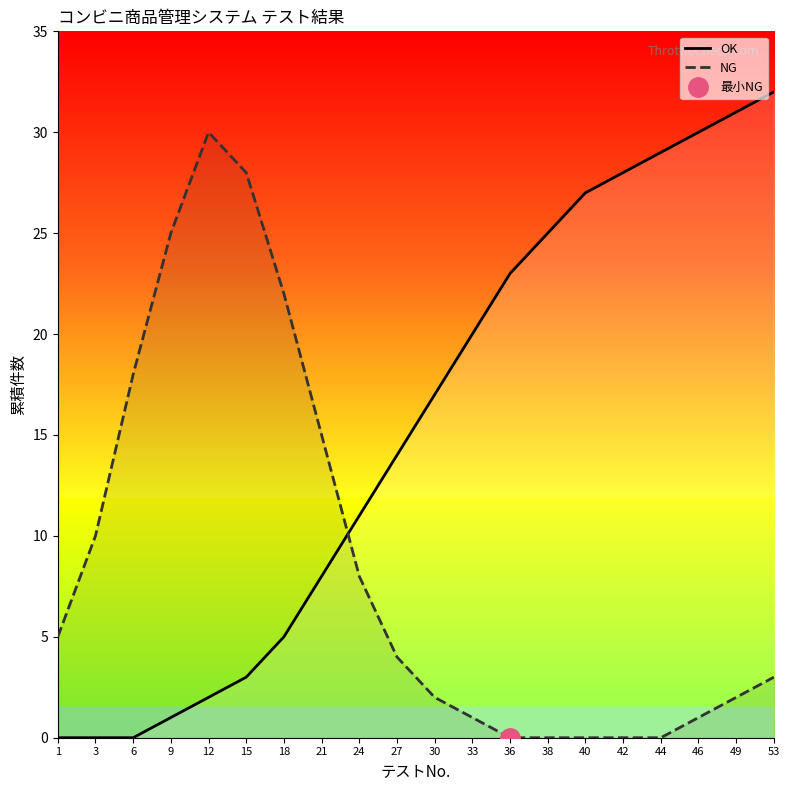

At how many categories does at least one series exceed 15?

15